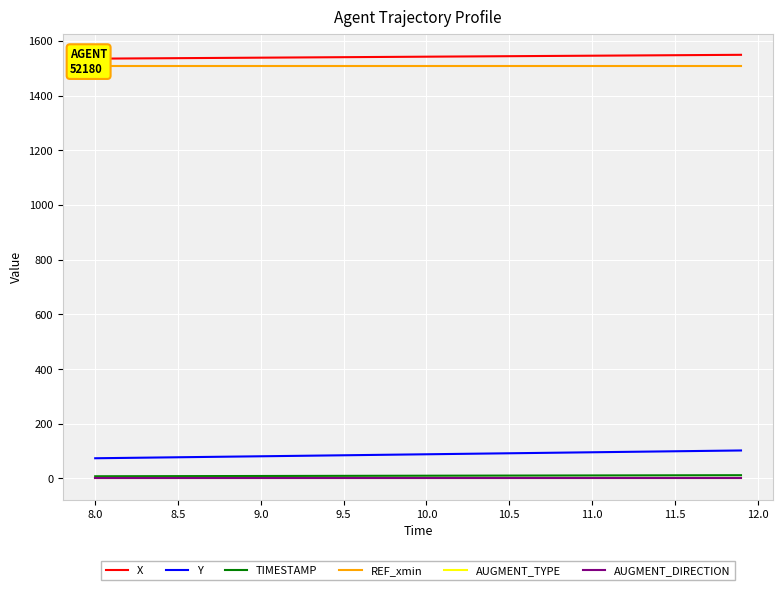

Reading left to right, transcribe all the data shown in this chart.

X: 1534.8	1535.2	1535.6	1535.9	1536.3	1536.6	1537.0	1537.3	1537.7	1538.1	1538.4	1538.8	1539.1	1539.5	1539.9	1540.2	1540.6	1541.0	1541.3	1541.7	1542.0	1542.4	1542.8	1543.1	1543.5	1543.8	1544.2	1544.5	1544.9	1545.3	1545.6	1546.0	1546.3	1546.7	1547.1	1547.4	1547.8	1548.2	1548.5	1548.9
Y: 73.8	74.6	75.3	76.0	76.7	77.5	78.2	78.9	79.6	80.4	81.1	81.8	82.5	83.3	84.0	84.7	85.5	86.2	86.9	87.7	88.4	89.1	89.9	90.6	91.3	92.0	92.8	93.5	94.2	95.0	95.7	96.4	97.2	97.9	98.6	99.4	100.1	100.8	101.6	102.3
TIMESTAMP: 8.0	8.1	8.2	8.3	8.4	8.5	8.6	8.7	8.8	8.9	9.0	9.1	9.2	9.3	9.4	9.5	9.6	9.7	9.8	9.9	10.0	10.1	10.2	10.3	10.4	10.5	10.6	10.7	10.8	10.9	11.0	11.1	11.2	11.3	11.4	11.5	11.6	11.7	11.8	11.9
REF_xmin: 1507.3	1507.3	1507.3	1507.3	1507.3	1507.3	1507.3	1507.3	1507.3	1507.3	1507.3	1507.3	1507.3	1507.3	1507.3	1507.3	1507.3	1507.3	1507.3	1507.3	1507.3	1507.3	1507.3	1507.3	1507.3	1507.3	1507.3	1507.3	1507.3	1507.3	1507.3	1507.3	1507.3	1507.3	1507.3	1507.3	1507.3	1507.3	1507.3	1507.3
AUGMENT_TYPE: 0.0	0.0	0.0	0.0	0.0	0.0	0.0	0.0	0.0	0.0	0.0	0.0	0.0	0.0	0.0	0.0	0.0	0.0	0.0	0.0	0.0	0.0	0.0	0.0	0.0	0.0	0.0	0.0	0.0	0.0	0.0	0.0	0.0	0.0	0.0	0.0	0.0	0.0	0.0	0.0
AUGMENT_DIRECTION: 1.0	1.0	1.0	1.0	1.0	1.0	1.0	1.0	1.0	1.0	1.0	1.0	1.0	1.0	1.0	1.0	1.0	1.0	1.0	1.0	1.0	1.0	1.0	1.0	1.0	1.0	1.0	1.0	1.0	1.0	1.0	1.0	1.0	1.0	1.0	1.0	1.0	1.0	1.0	1.0